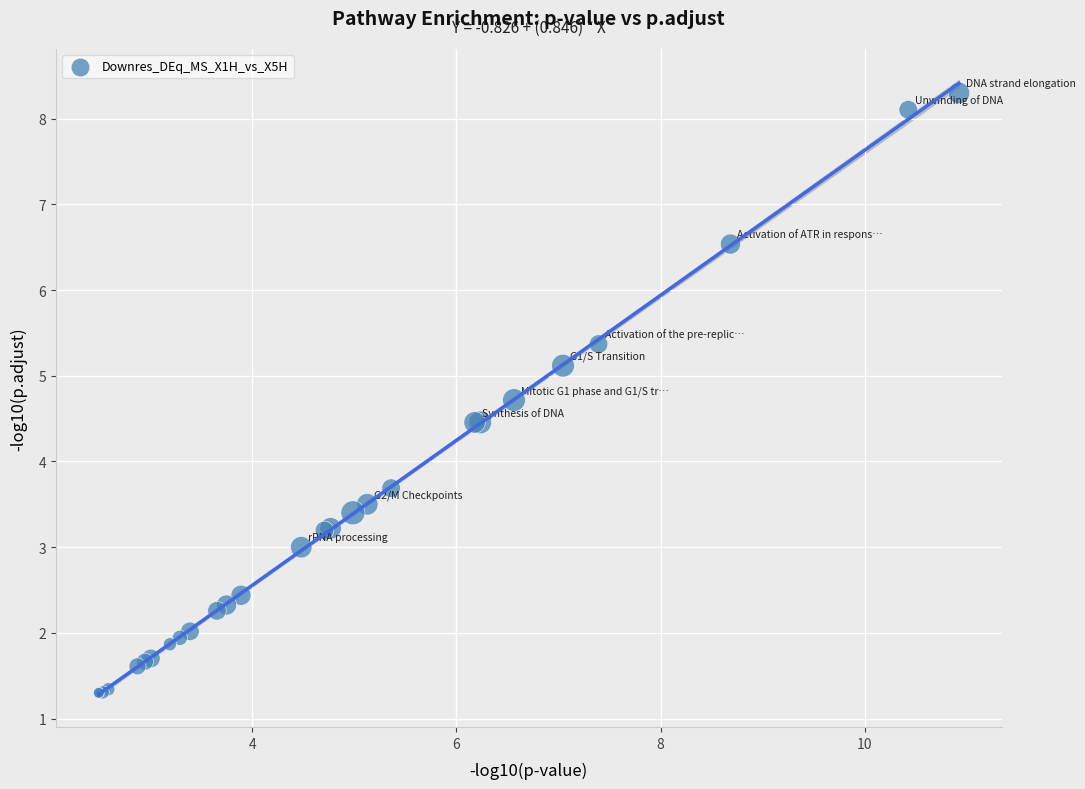

What Y value in the scatter plot is closest to 4?

3.7